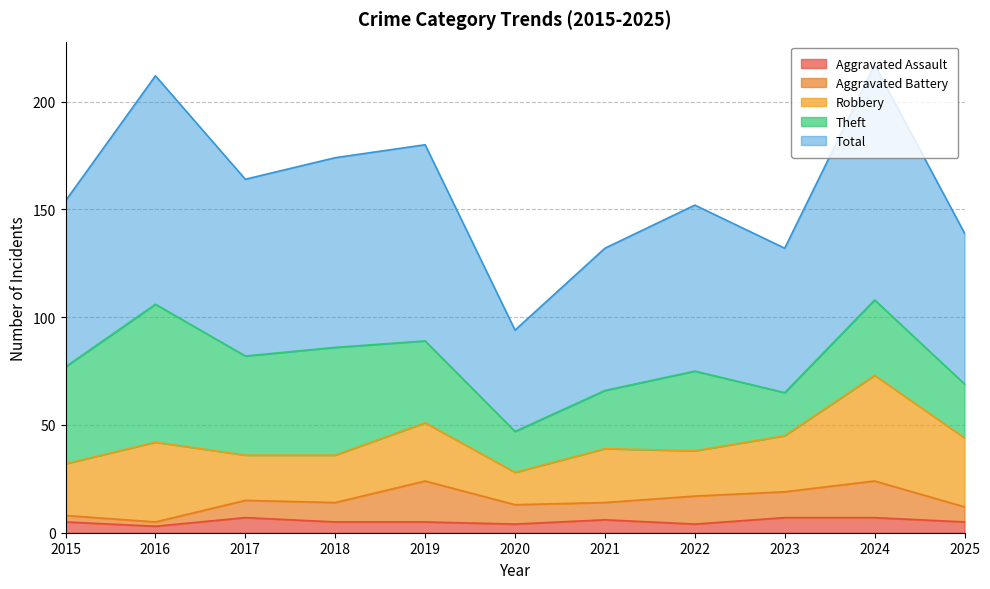

Between 2016 and 2024, which series saw the biggest shift?

Theft